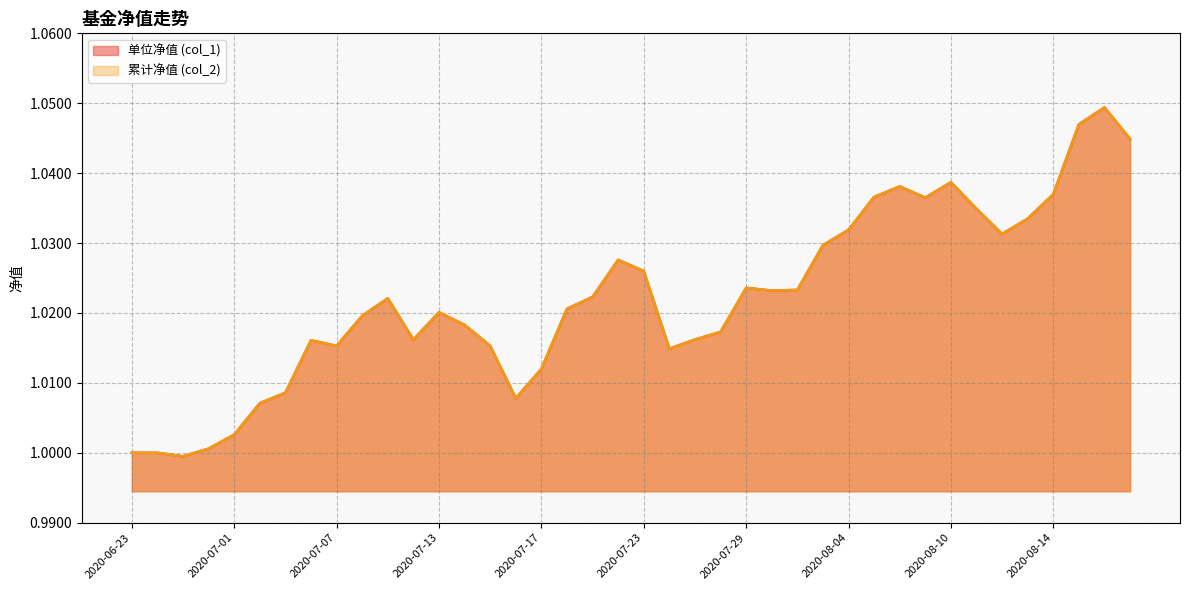

Does the chart have visible grid lines?

Yes